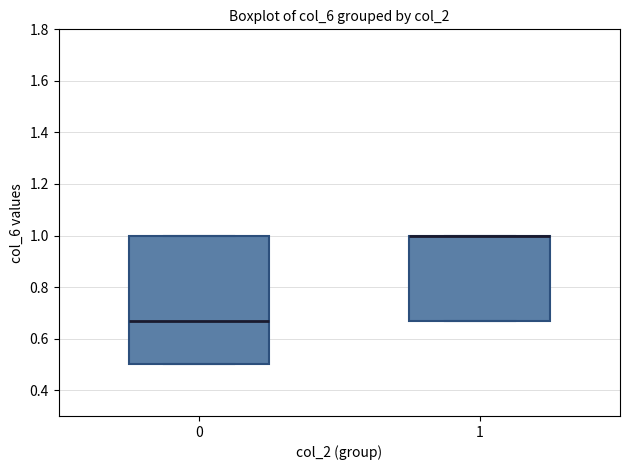

Comparing the boxes themselves (not the whiskers), which one is the tallest?

0